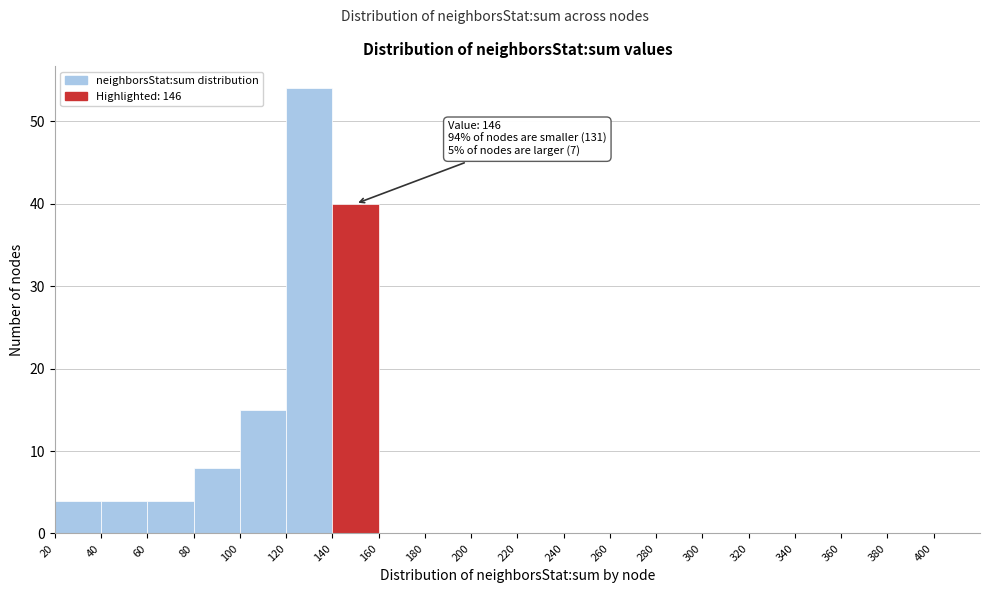

Which range on the x-axis has the tallest bar?

120 to 140